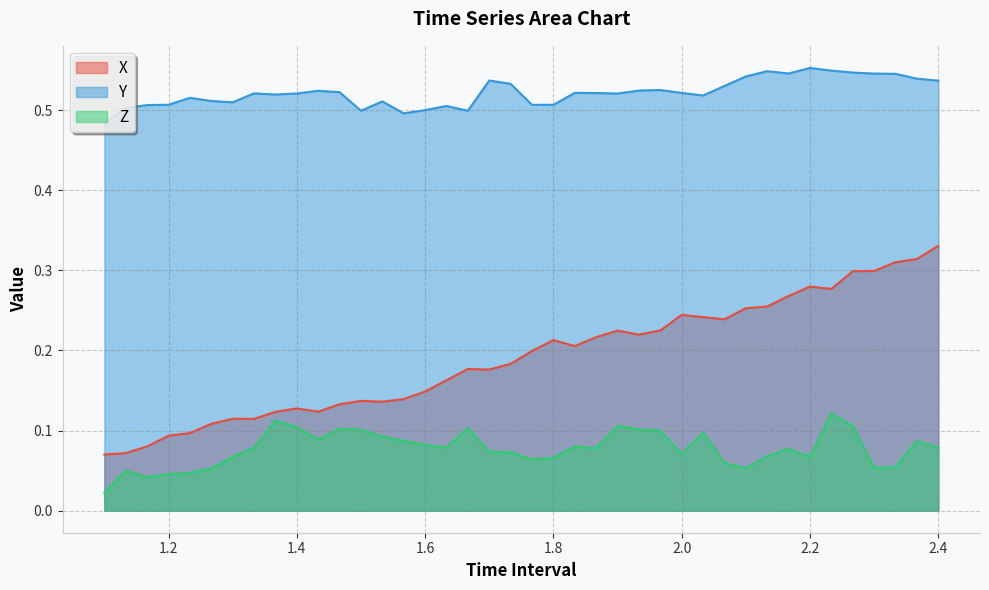

What position from the right is 1.966666666666669?

14